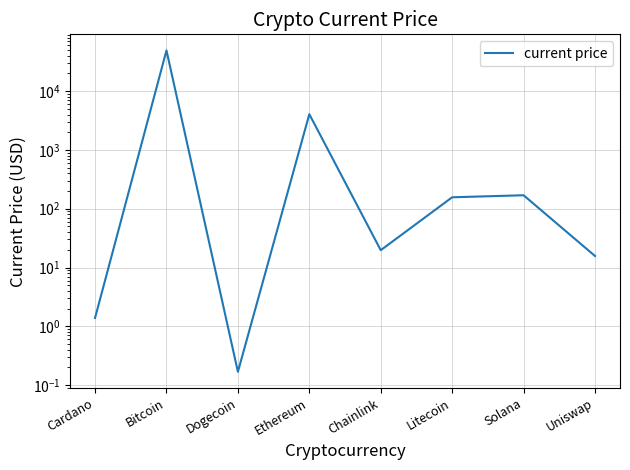

Is it true that the value at Dogecoin is 0.2?

True